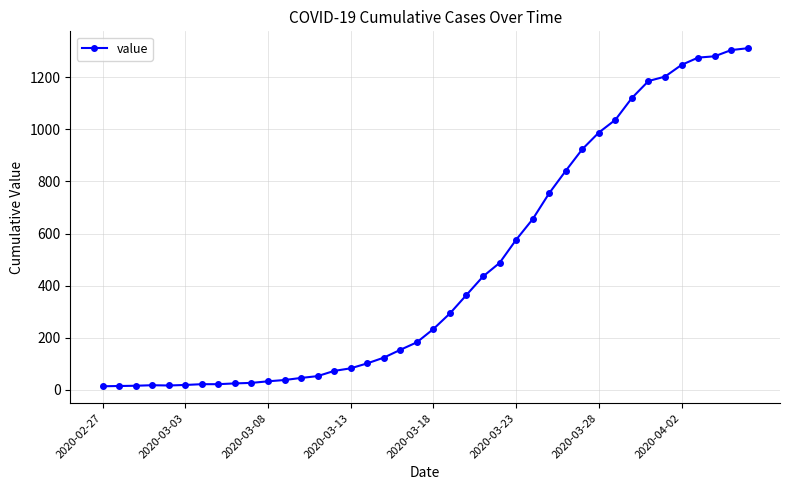

What is the difference between the maximum and second lowest values?

1298